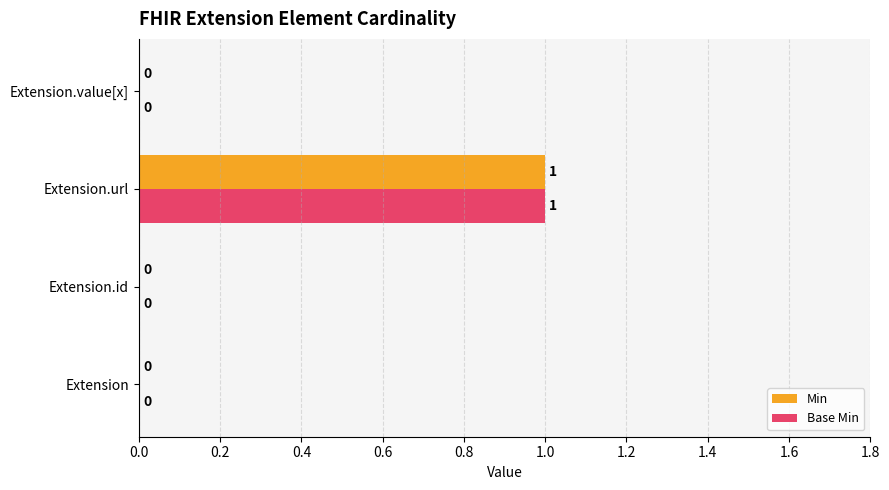

What is the sum of all Base Min values?

1